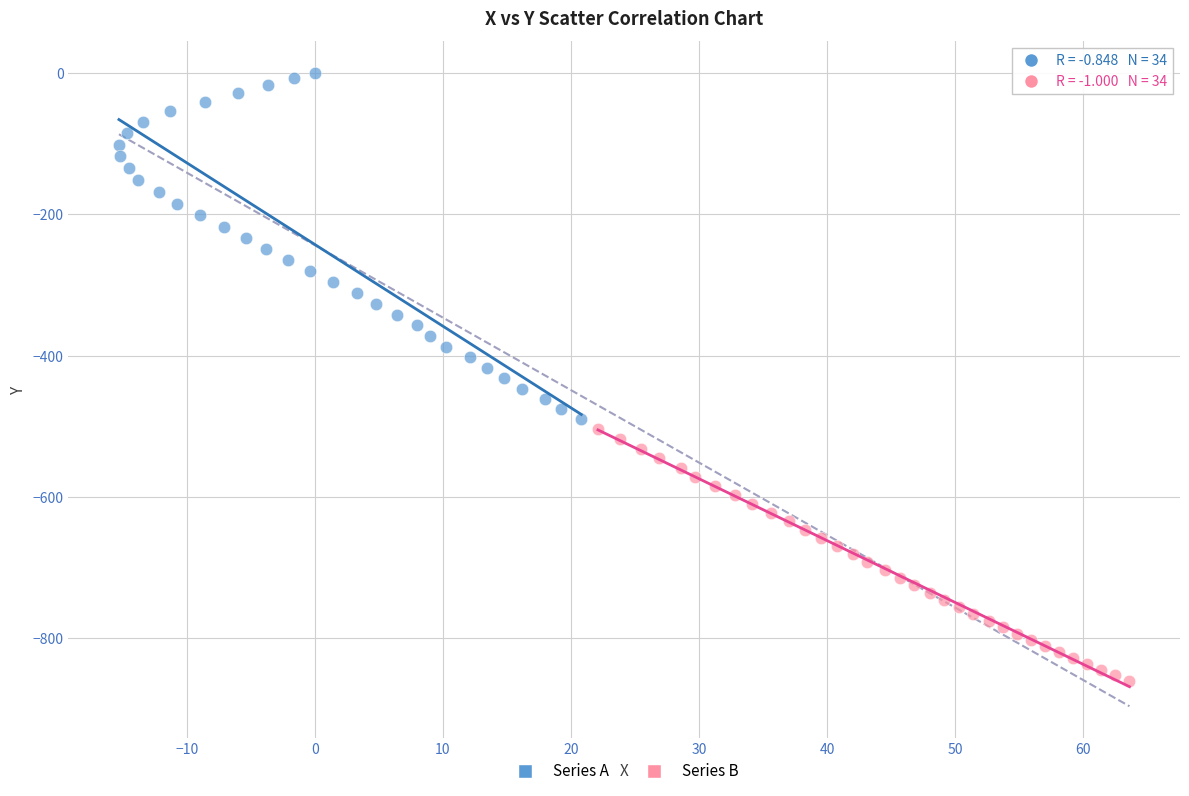

Which series reaches the minimum Y coordinate?

Series B